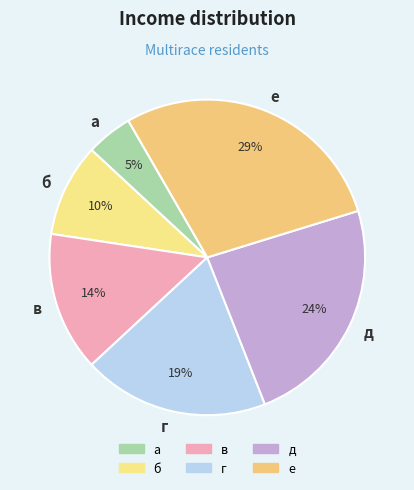

Is the sum of в and д greater than half?

No